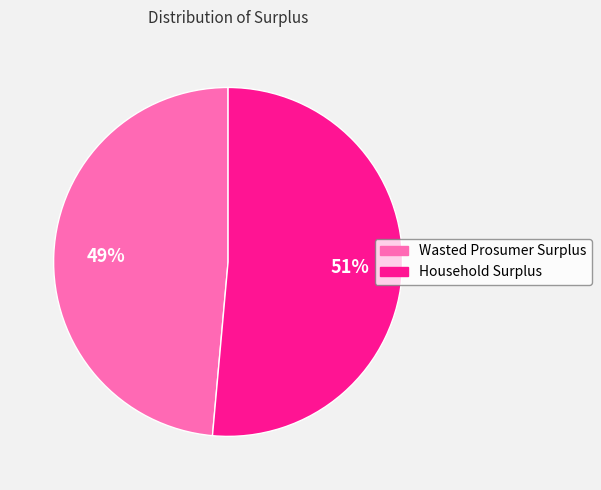

Which category has the biggest portion of the pie?

Household Surplus